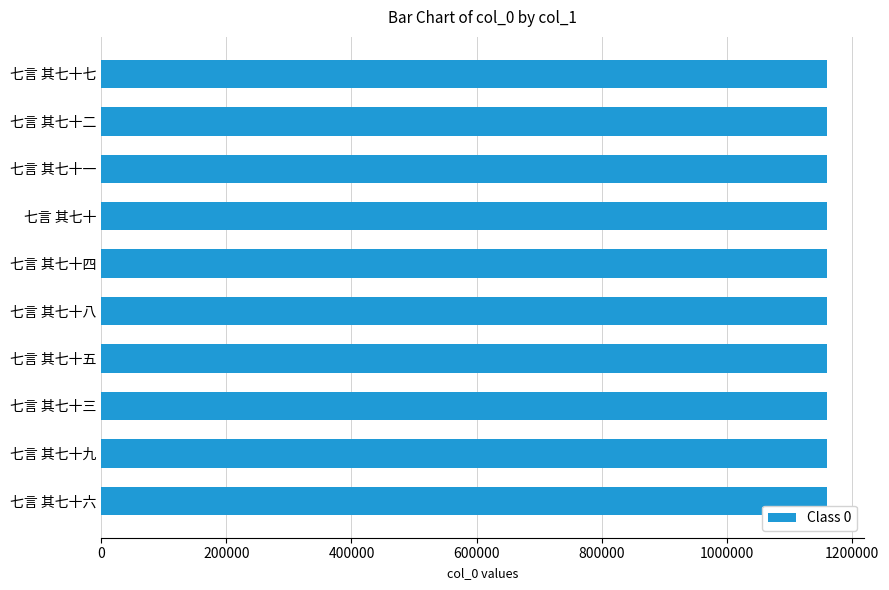

What is the minimum value shown in the chart?

1160694